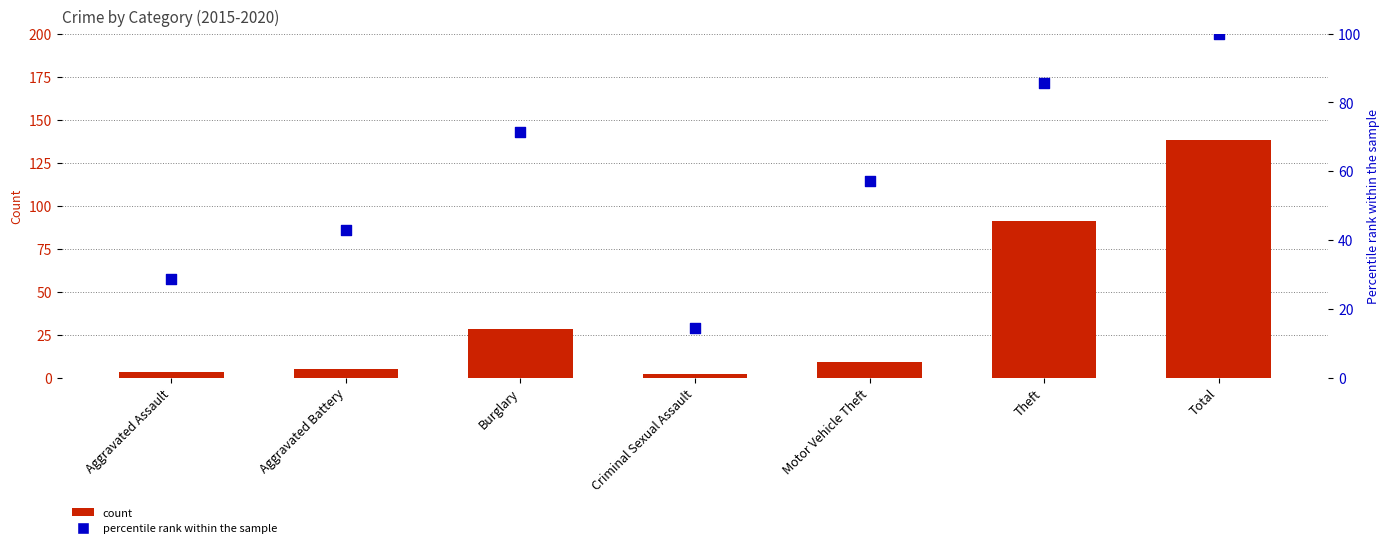

Which series has the largest Y range (max minus min)?

count